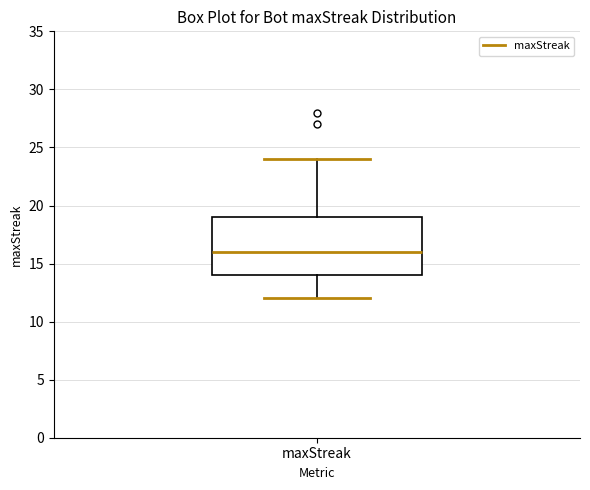

Read this box plot against the y-axis: the position of the median line, the range covered by the box, and the ends of both whiskers. The values are not printed on the chart, so give them approximately, as read against the axis.

median 16, box 14 to 19, whiskers 12 to 24